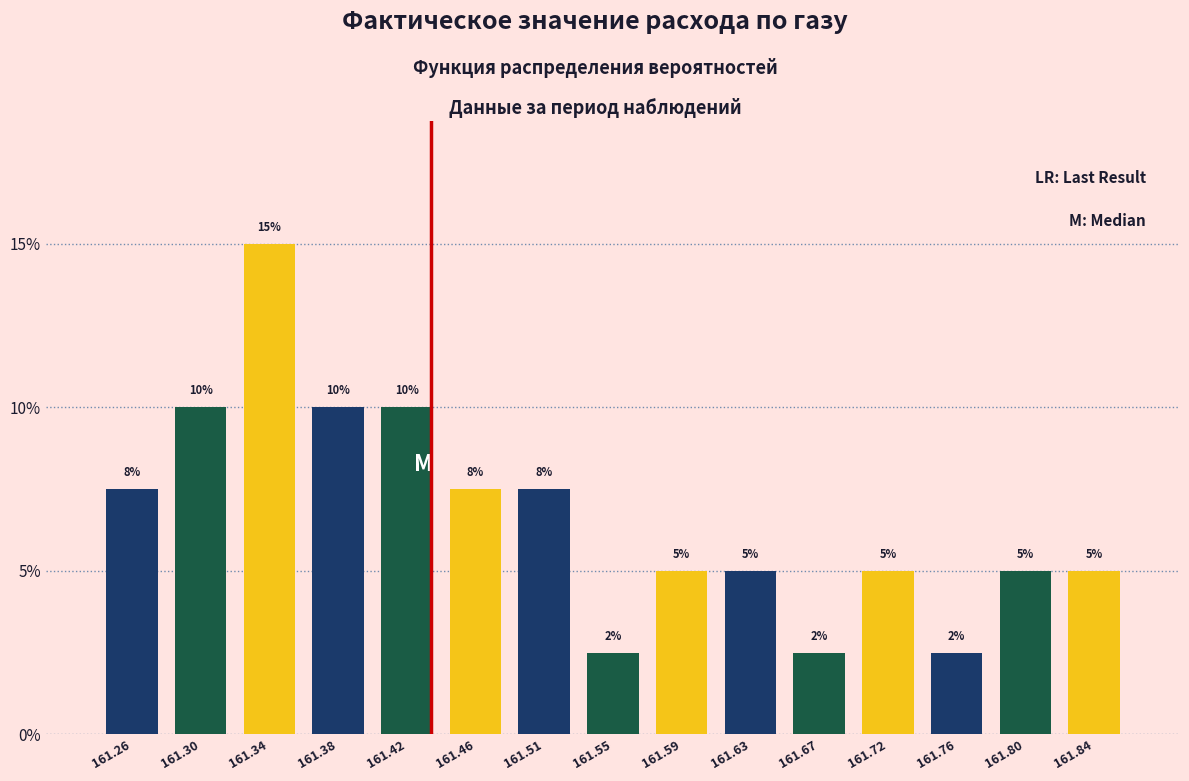

What is the minimum value shown in the chart?

2.5